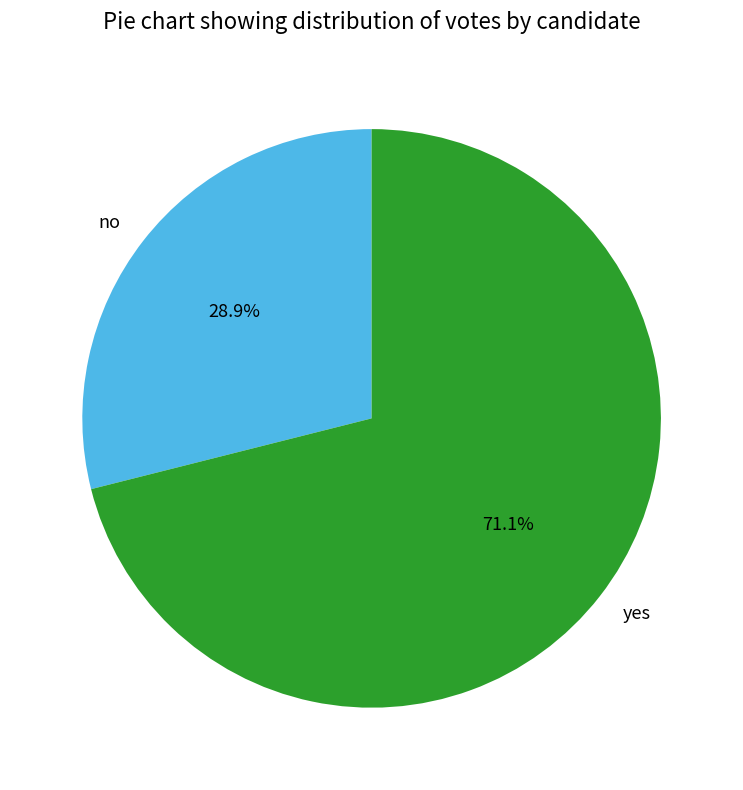

What is the smallest slice in the pie chart?

no